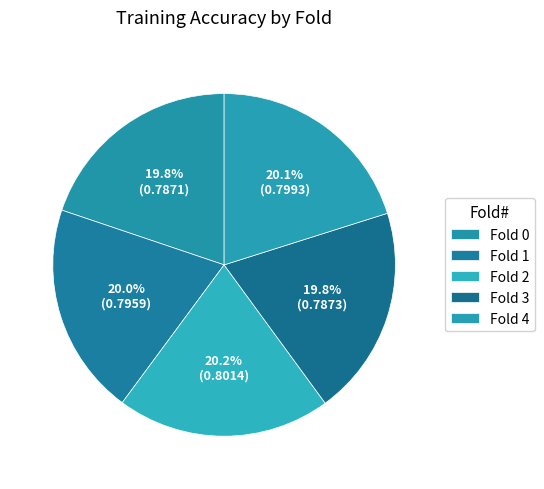

Is there any slice that represents more than half of the pie?

No